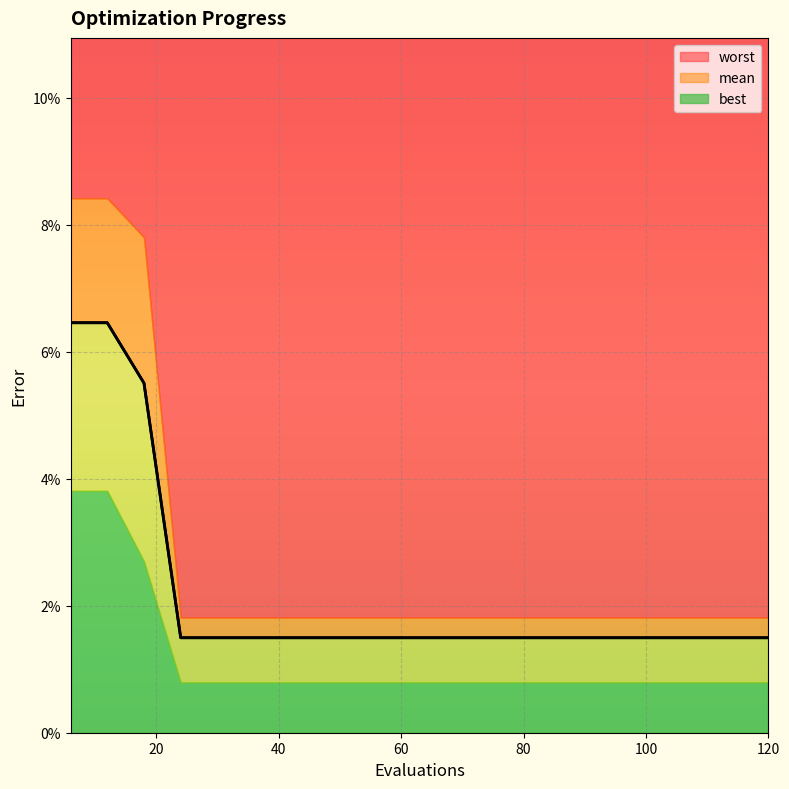

Is it true that mean equals 0.0 at 114?

False